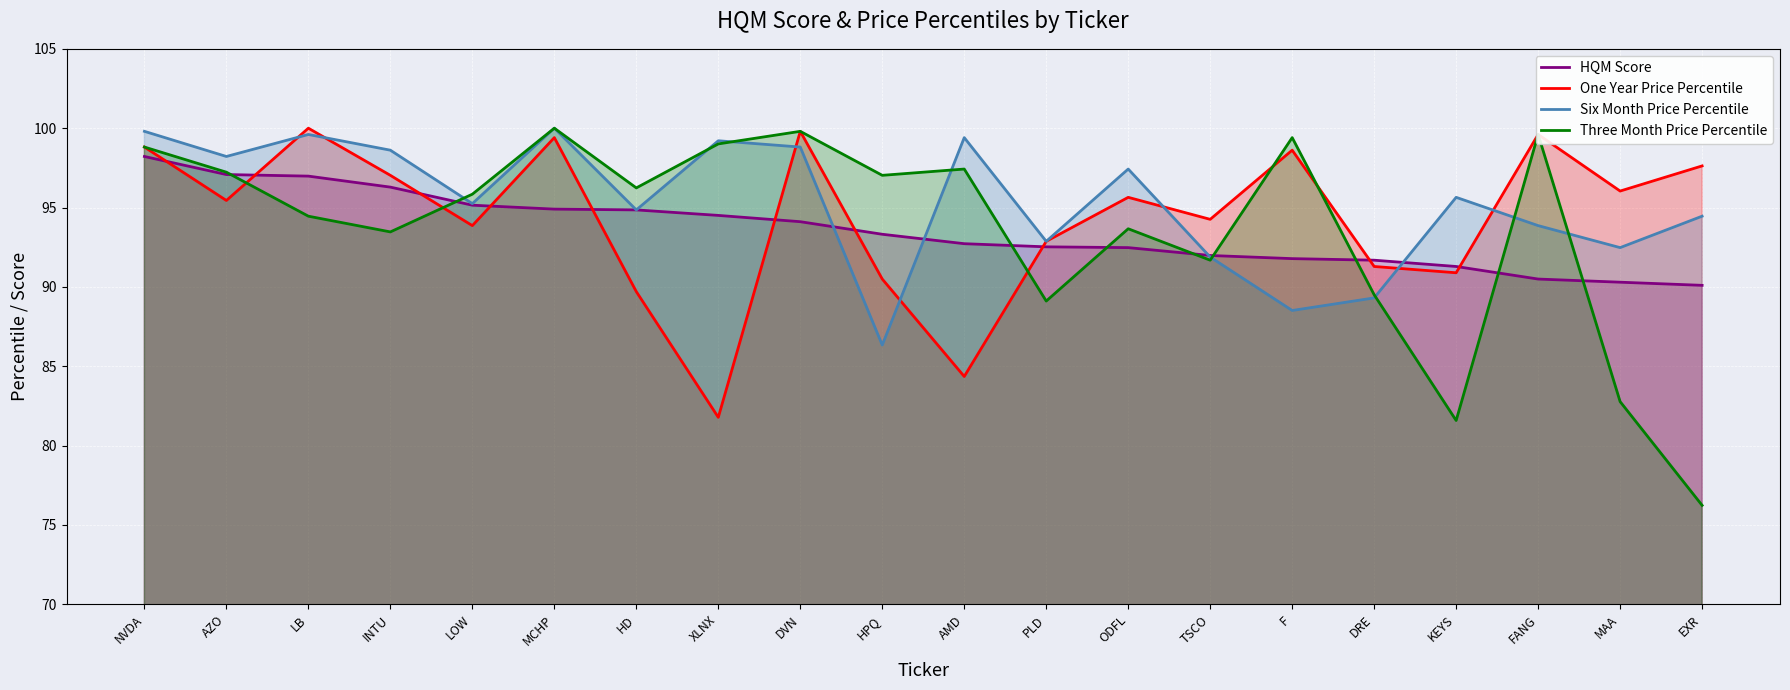

What are all the series names shown in the legend?

HQM Score, One Year Price Percentile, Six Month Price Percentile, Three Month Price Percentile